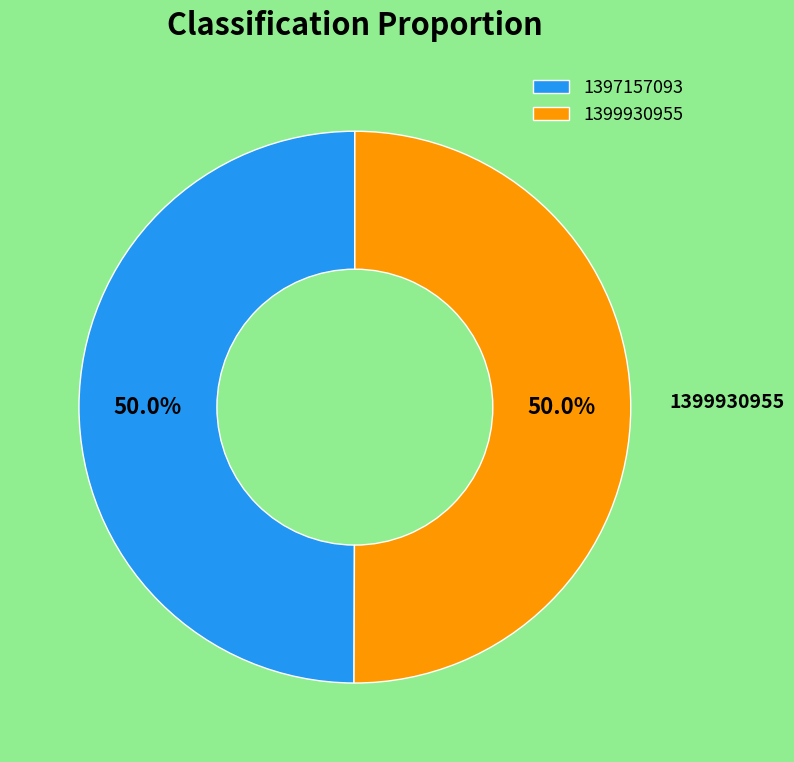

Combined, do 1397157093 and 1399930955 account for over 50%?

Yes